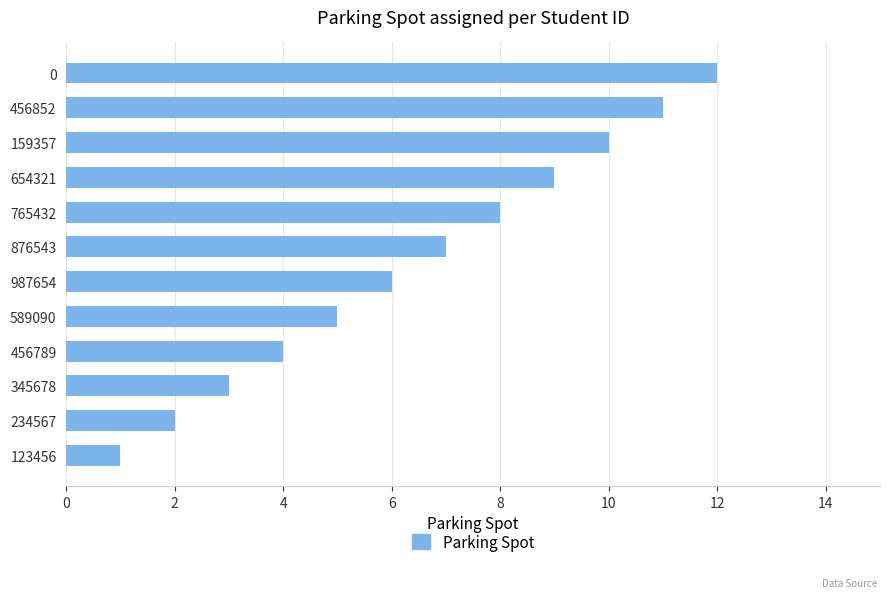

What is the smallest value displayed?

1